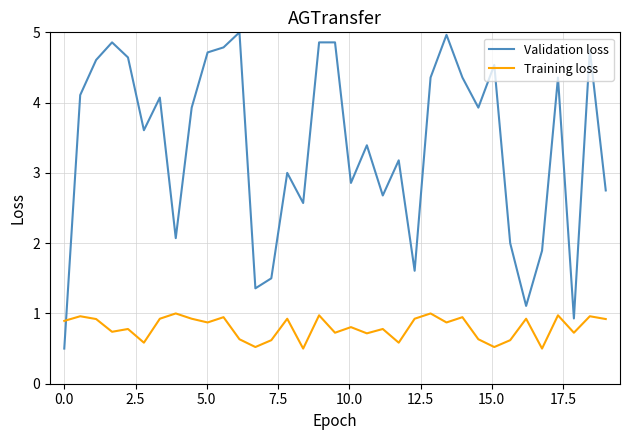

What is the highest value of the Training loss series?

1.0